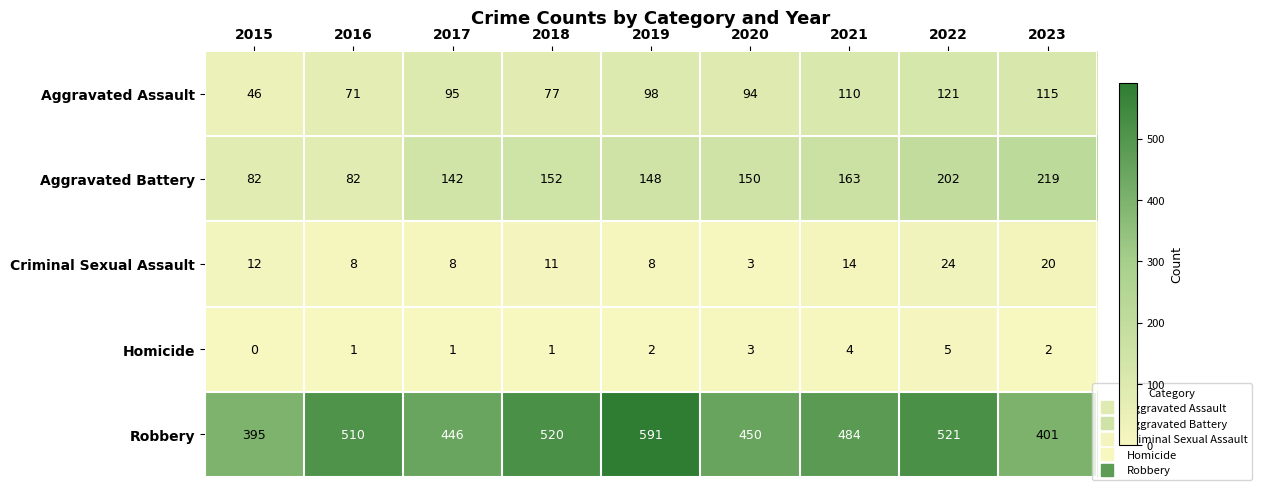

Where does the Robbery series first go above 484?

2016